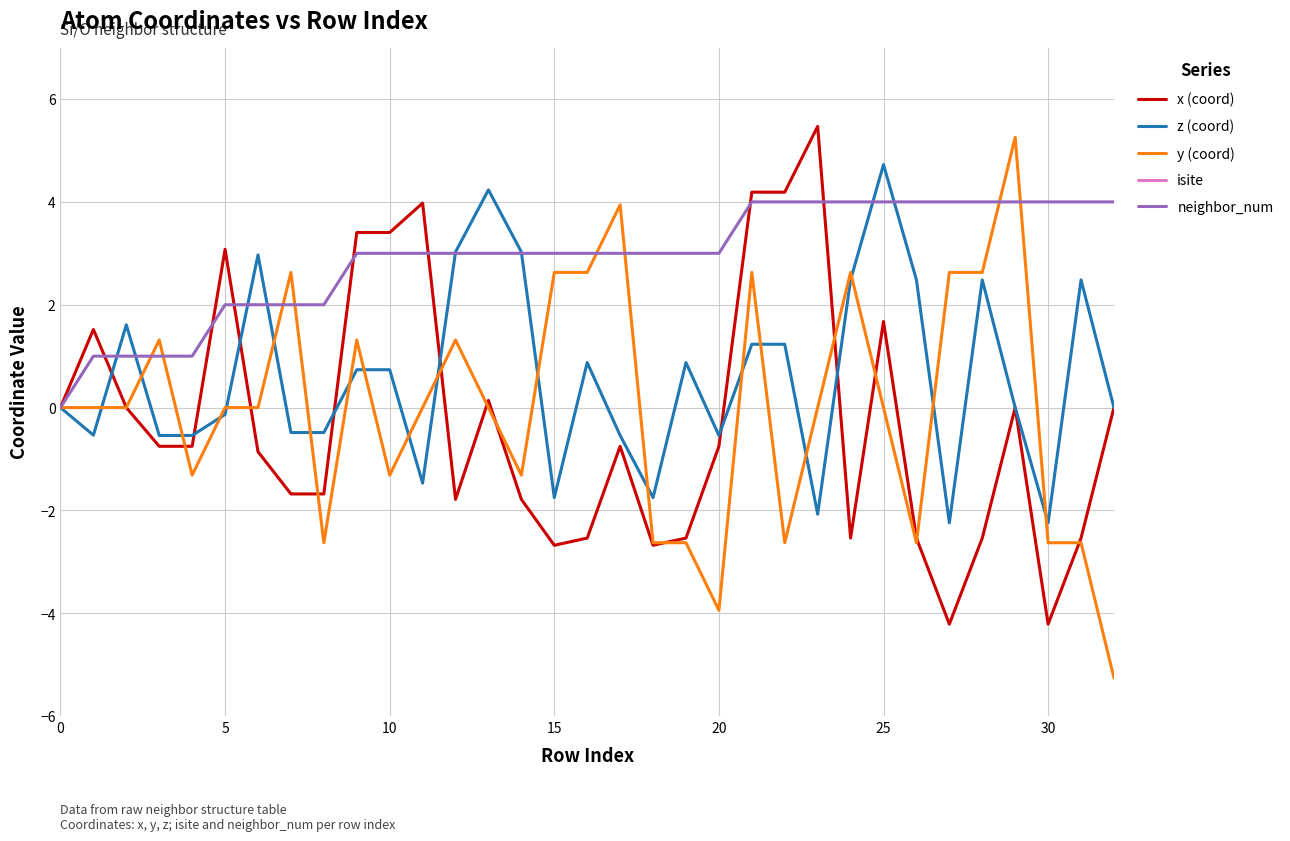

Reading left to right, transcribe all the data shown in this chart.

x (coord): 0.0	1.5	0.0	-0.8	-0.8	3.1	-0.9	-1.7	-1.7	3.4	3.4	4.0	-1.8	0.1	-1.8	-2.7	-2.5	-0.8	-2.7	-2.5	-0.8	4.2	4.2	5.5	-2.5	1.7	-2.5	-4.2	-2.5	0.0	-4.2	-2.5	0.0
z (coord): 0.0	-0.5	1.6	-0.5	-0.5	-0.1	3.0	-0.5	-0.5	0.7	0.7	-1.5	3.0	4.2	3.0	-1.7	0.9	-0.5	-1.7	0.9	-0.5	1.2	1.2	-2.1	2.5	4.7	2.5	-2.2	2.5	0.0	-2.2	2.5	0.0
y (coord): 0.0	0.0	0.0	1.3	-1.3	0.0	0.0	2.6	-2.6	1.3	-1.3	0.0	1.3	0.0	-1.3	2.6	2.6	3.9	-2.6	-2.6	-3.9	2.6	-2.6	0.0	2.6	0.0	-2.6	2.6	2.6	5.3	-2.6	-2.6	-5.3
isite: 15.0	51.0	57.0	55.0	53.0	18.0	14.0	13.0	13.0	63.0	60.0	44.0	54.0	50.0	52.0	49.0	56.0	53.0	49.0	56.0	55.0	23.0	23.0	8.0	12.0	19.0	12.0	16.0	12.0	15.0	16.0	12.0	15.0
neighbor_num: 0.0	1.0	1.0	1.0	1.0	2.0	2.0	2.0	2.0	3.0	3.0	3.0	3.0	3.0	3.0	3.0	3.0	3.0	3.0	3.0	3.0	4.0	4.0	4.0	4.0	4.0	4.0	4.0	4.0	4.0	4.0	4.0	4.0